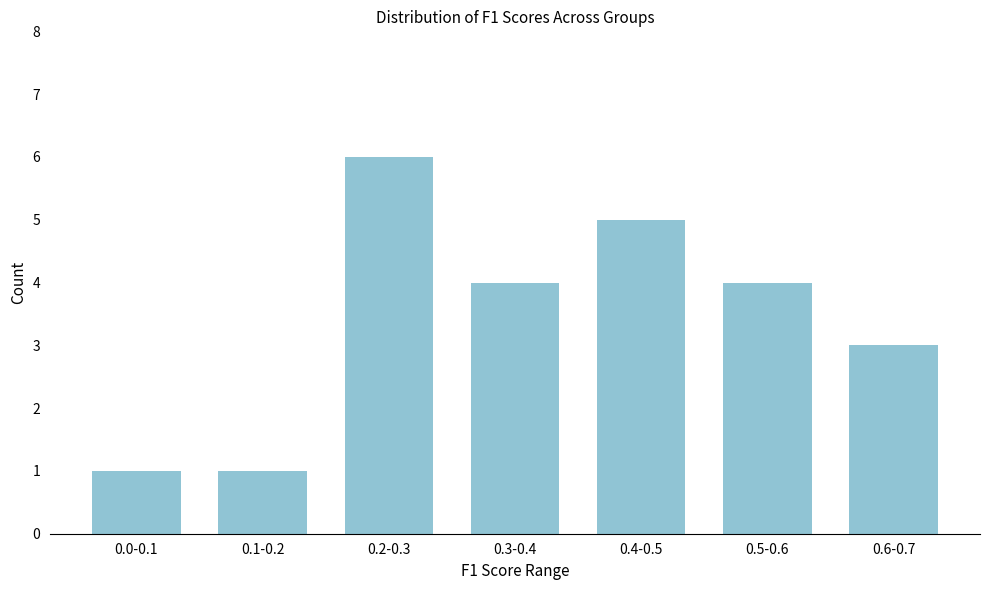

Reading right to left, extract all data points from this chart.

3	4	5	4	6	1	1